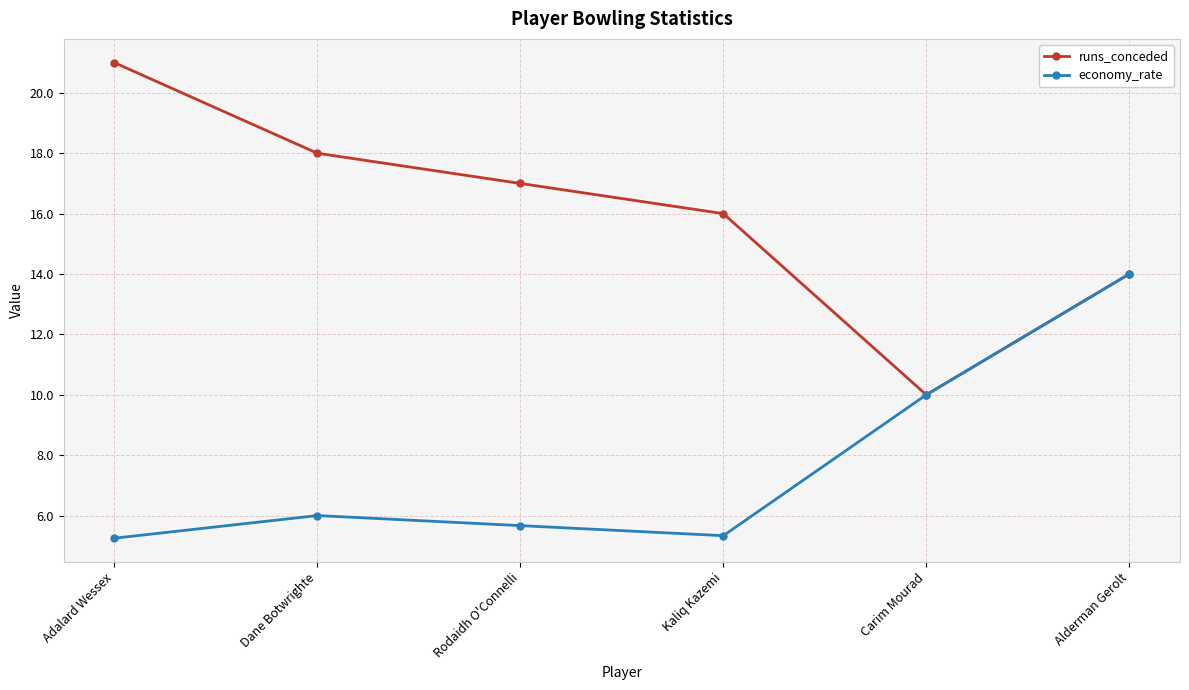

What is the label of the 3rd point from the right?

Kaliq Kazemi